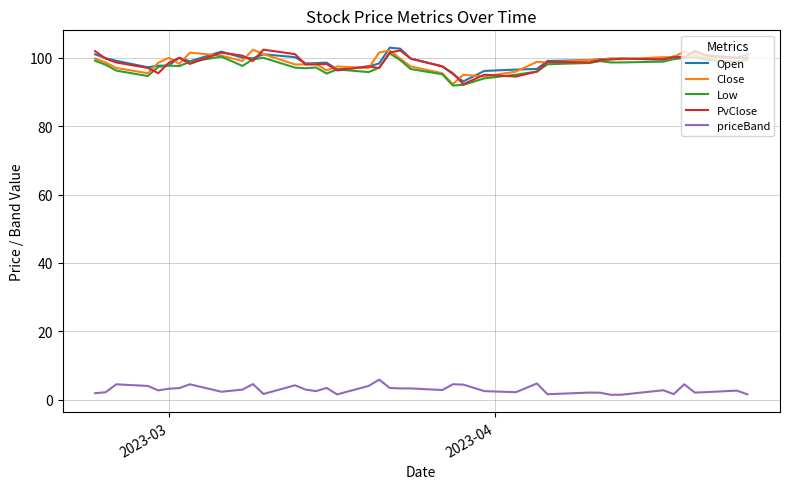

True or false: PvClose and priceBand cross at least once.

False